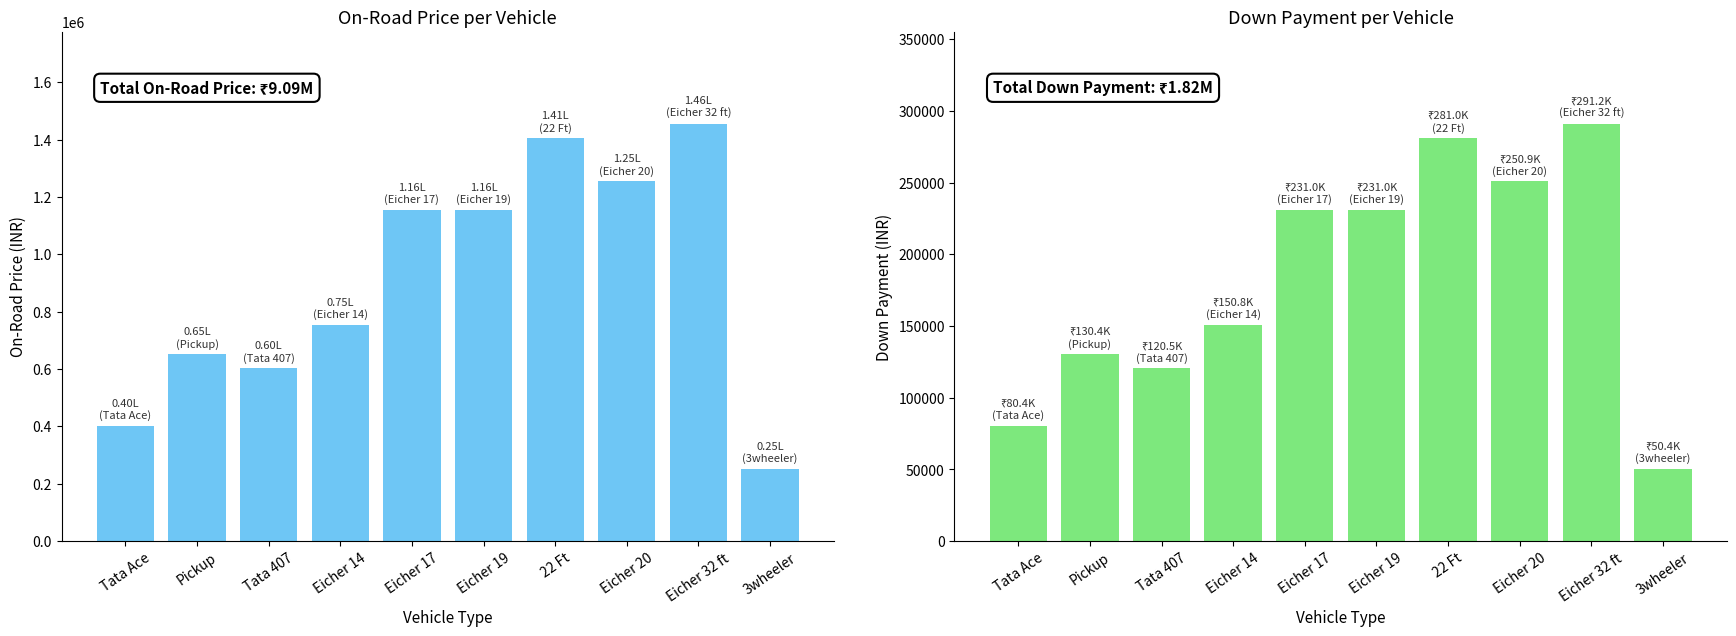

Reading right to left, extract all data points from this chart.

onroad_price: 252000	1456000	1254500	1405000	1155000	1155000	754000	602500	652100	401800
down_payment: 50400	291200	250900	281000	231000	231000	150800	120500	130420	80360